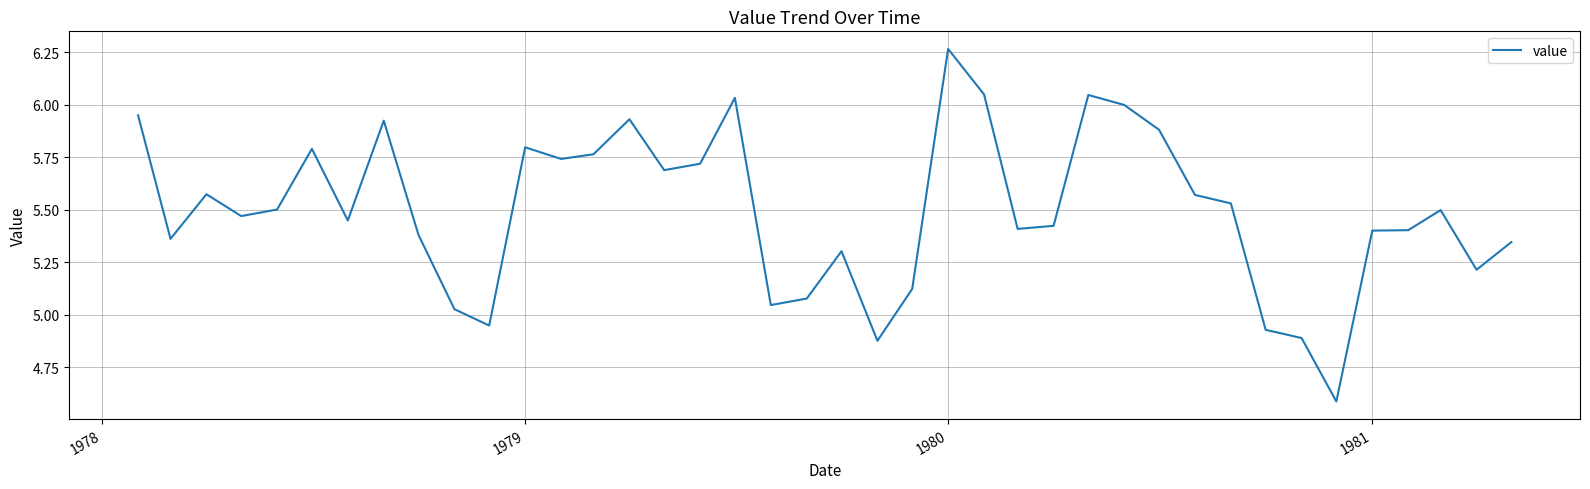

What is the minimum value shown in the chart?

4.6